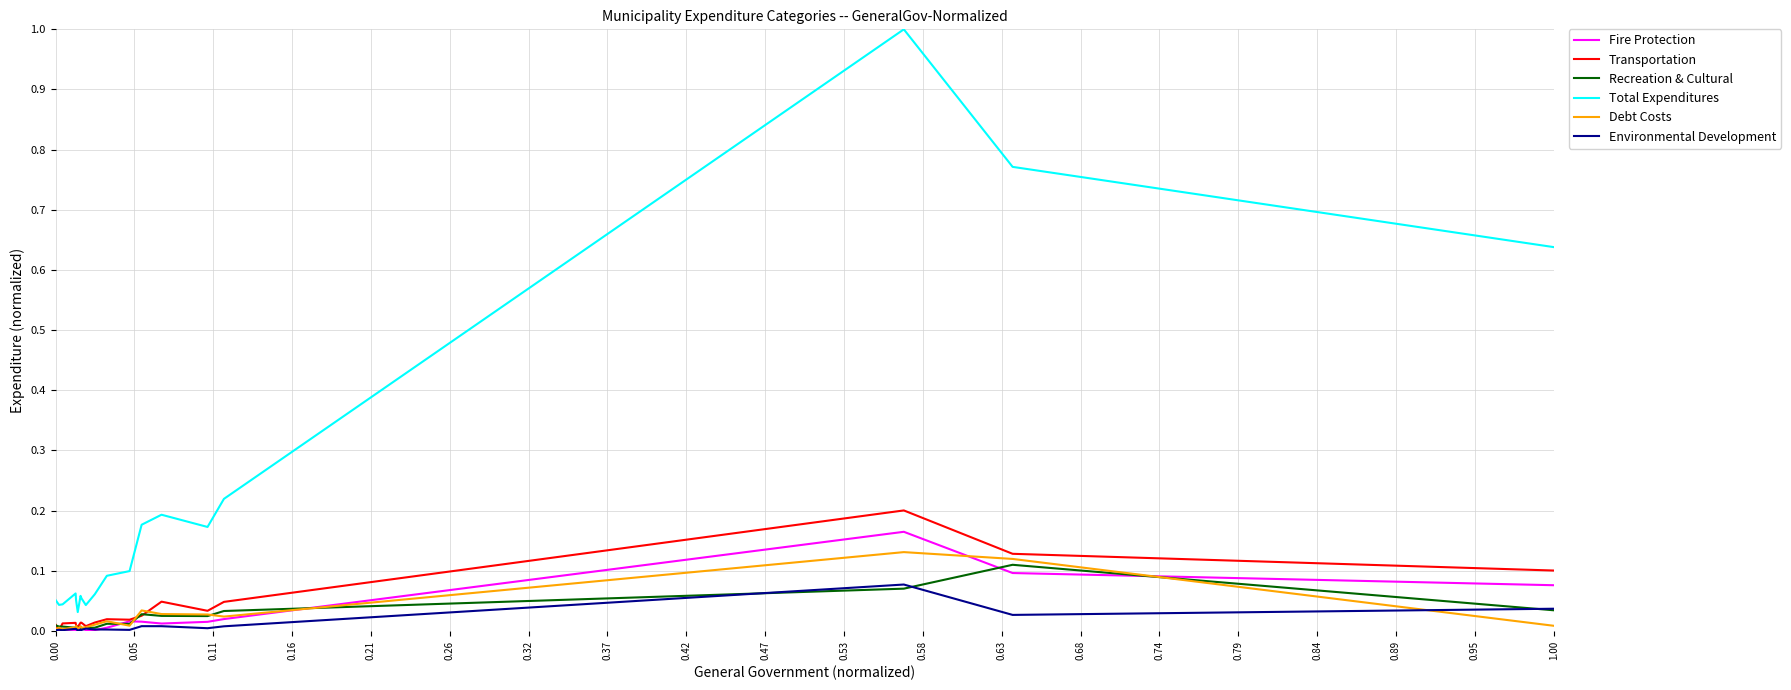

Which series has the largest range (max minus min)?

Total Expenditures